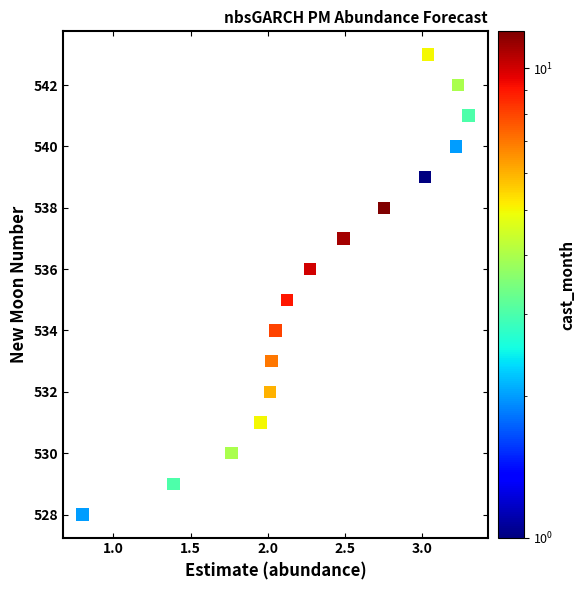

What is the range of Y values (max minus min)?

15